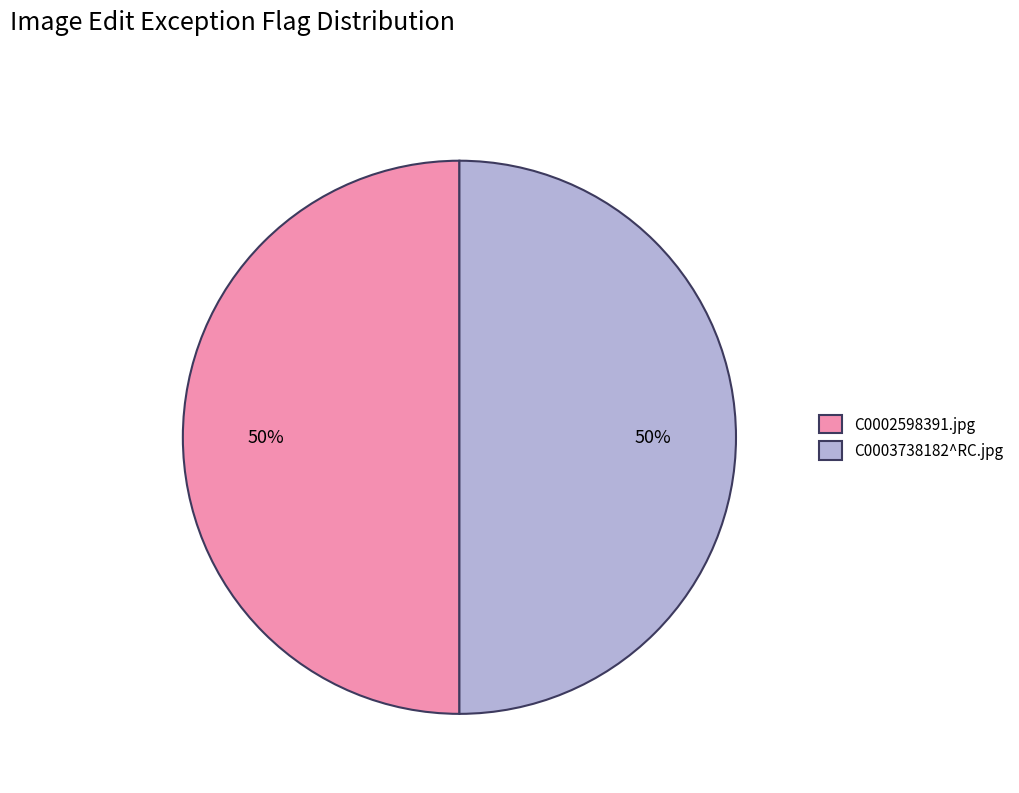

What is the ratio of the value at C0002598391.jpg to the value at C0003738182^RC.jpg?

1.0